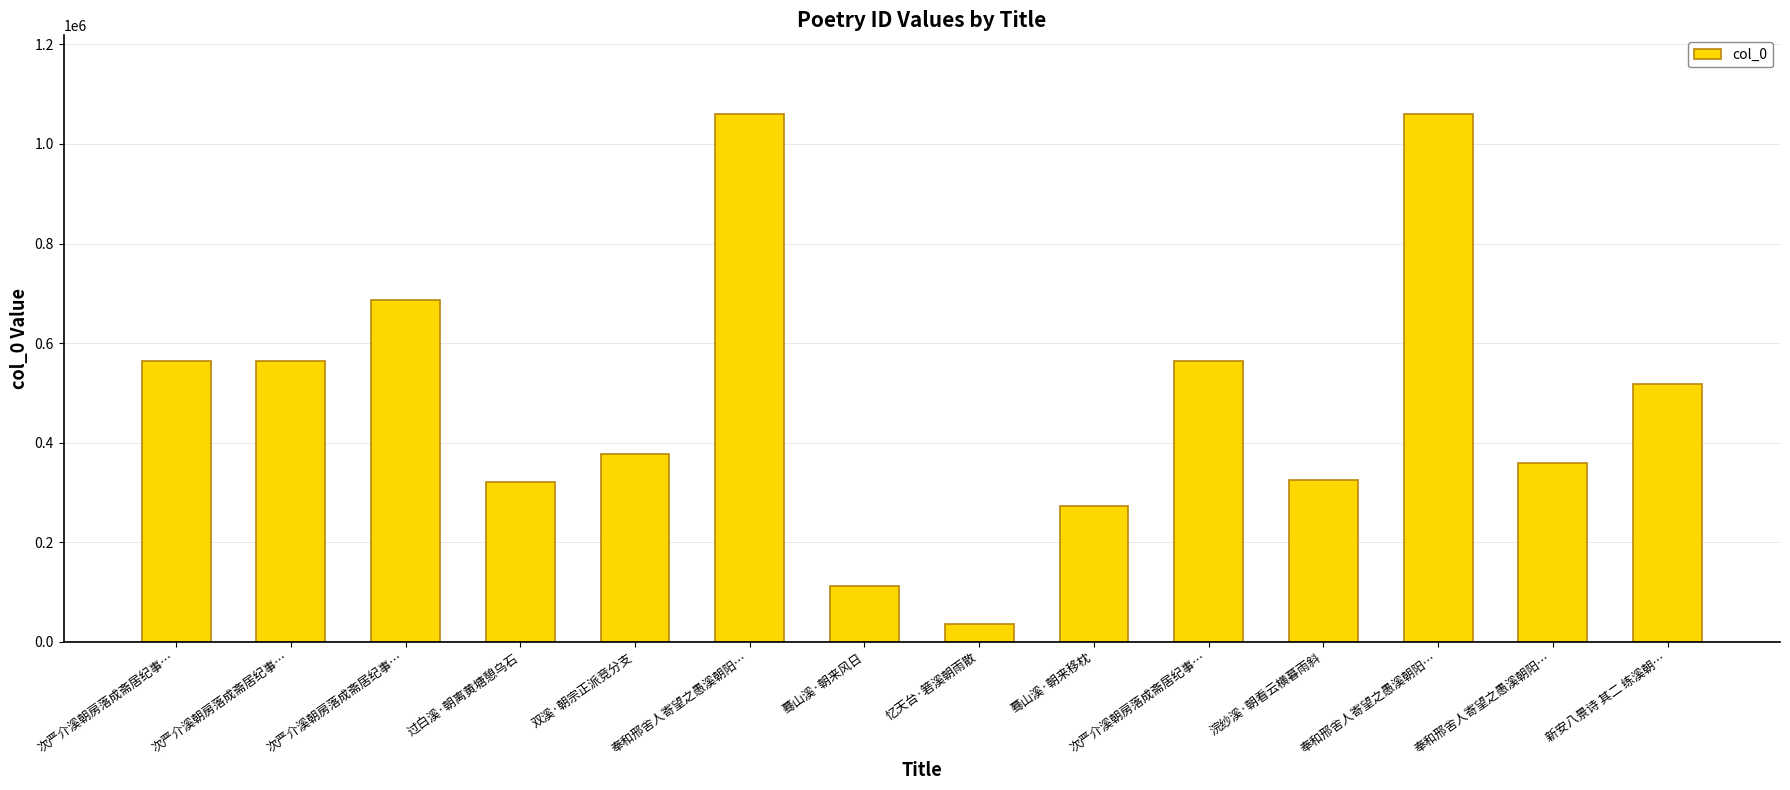

Which category has the highest value across all series?

奉和邢舍人寄望之愚溪朝阳…